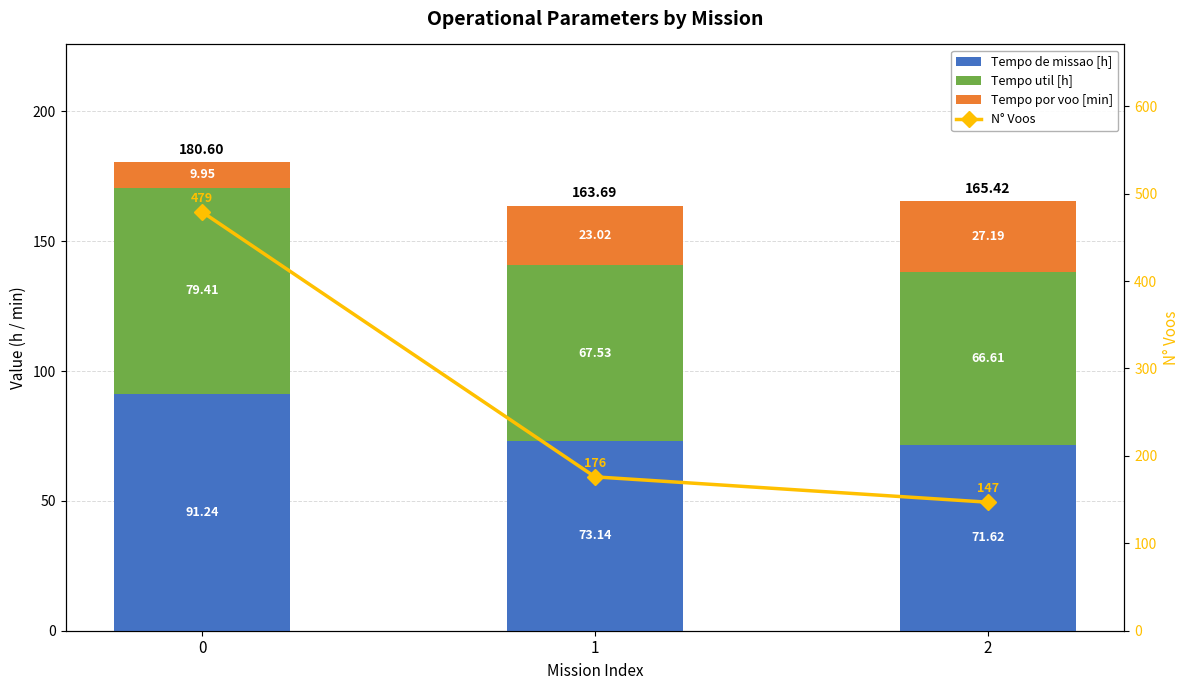

At 0, list the series in order from smallest to largest.

Tempo por voo [min], Tempo util [h], Tempo de missao [h], N° Voos